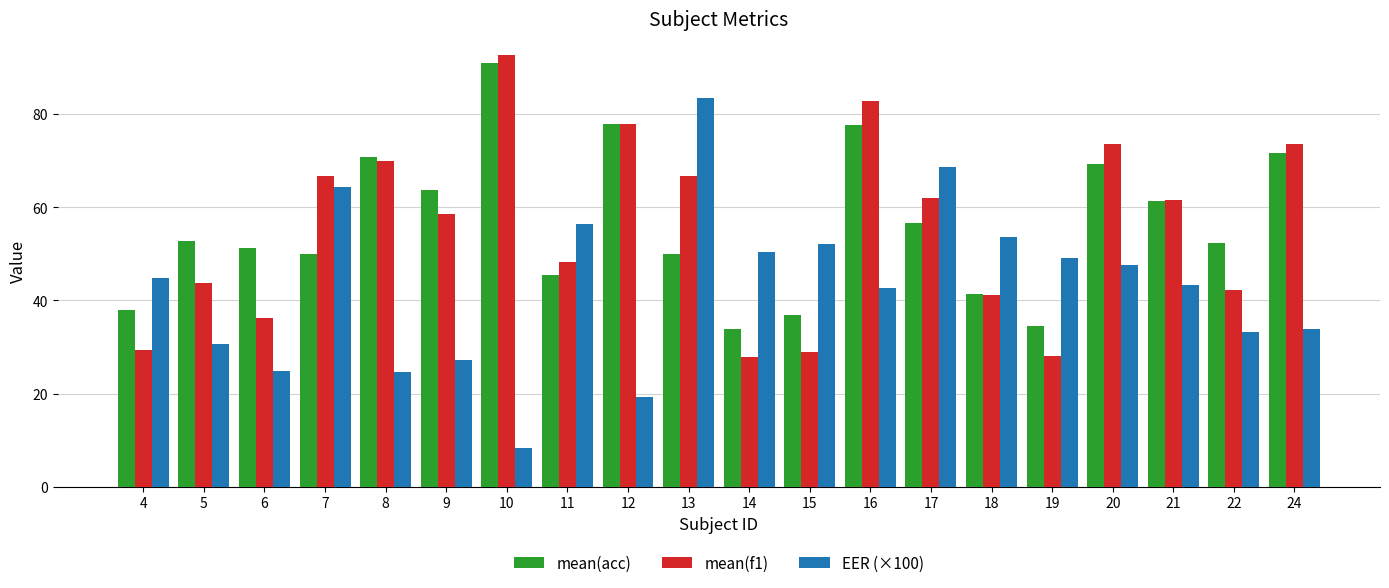

Rank the series at 13 from lowest to highest value.

mean(acc), mean(f1), EER (×100)